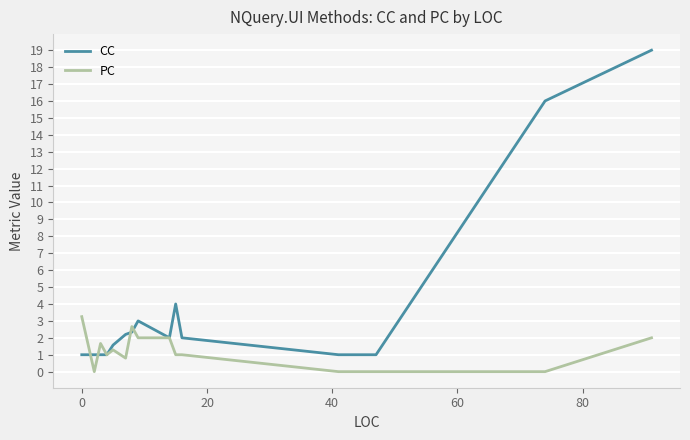

What is the minimum value for CC?

1.0